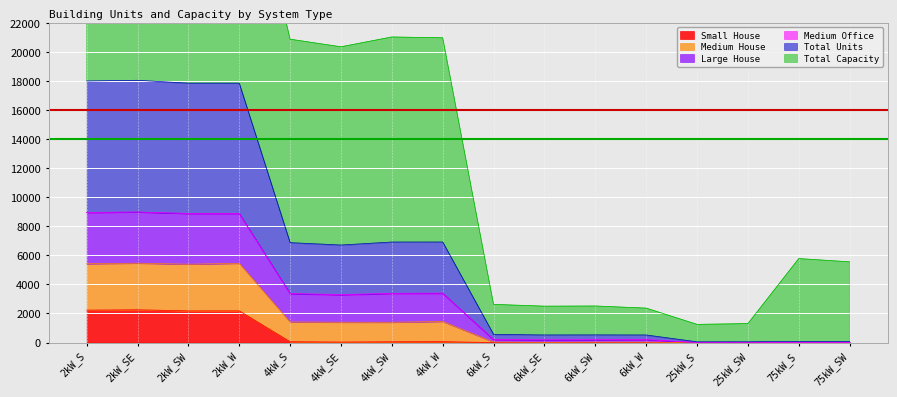

Where is the first local maximum for Small House?

2kW_SE